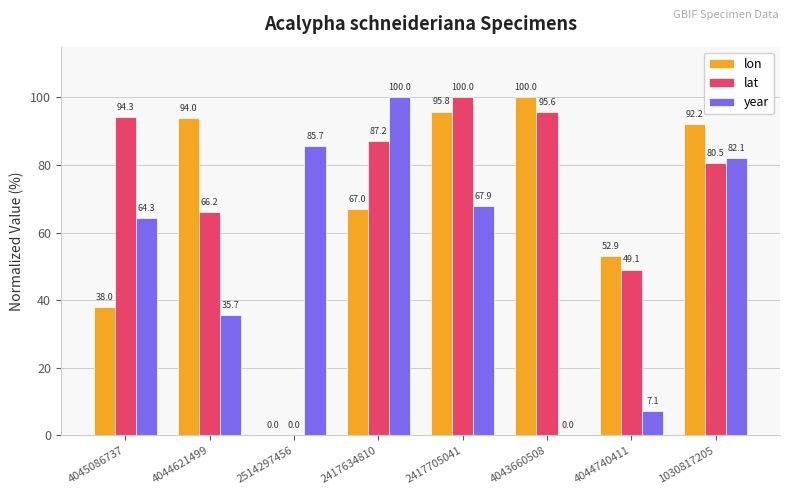

At which label is year closest to 50?

4044621499